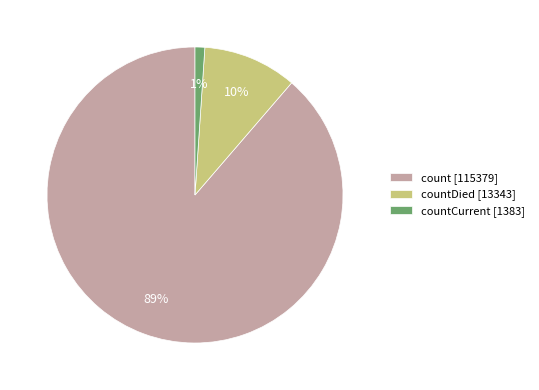

Does any single category account for the majority?

Yes